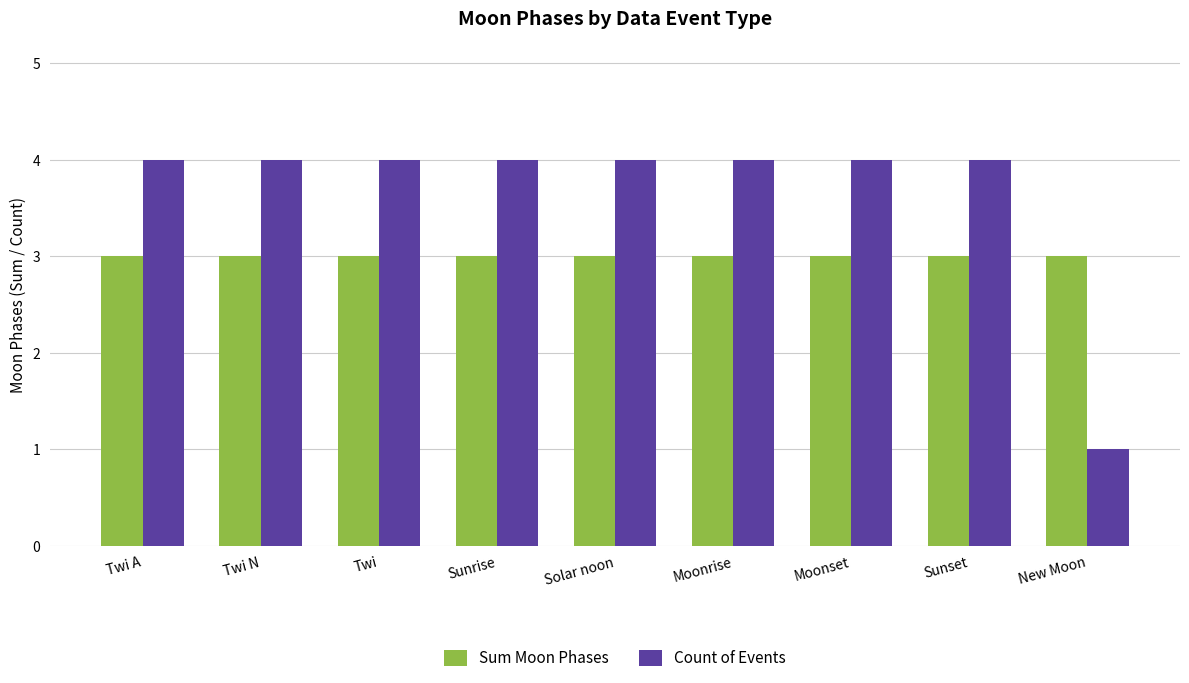

What is the highest value of the Sum Moon Phases series?

3